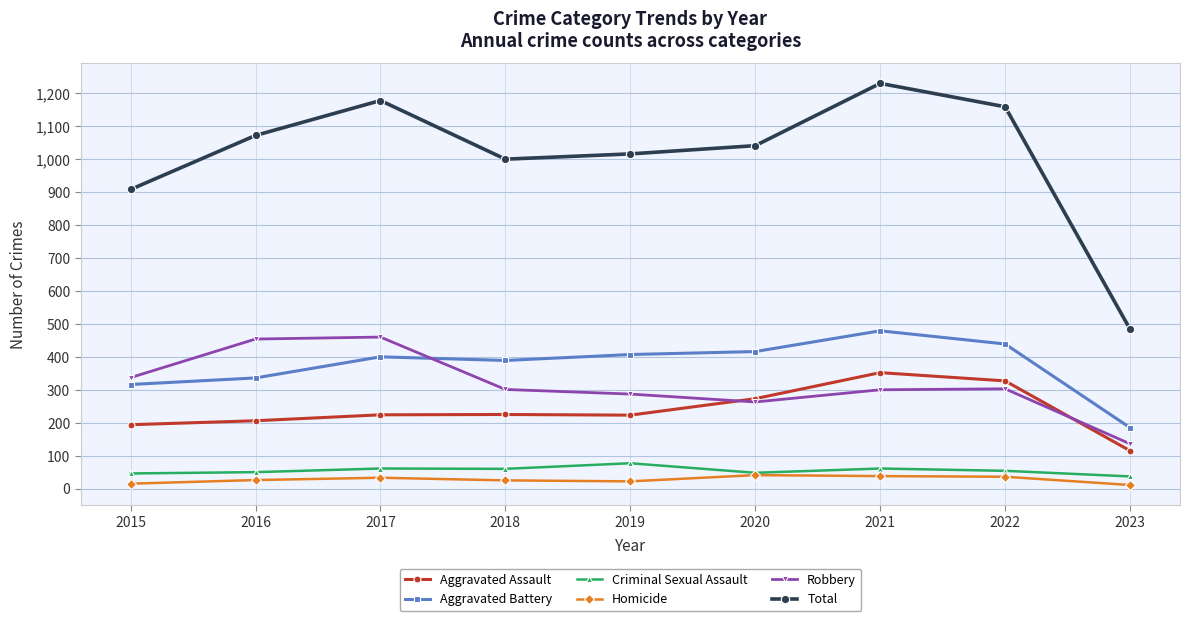

The Aggravated Assault series shows 225 at 2018. True or false?

True